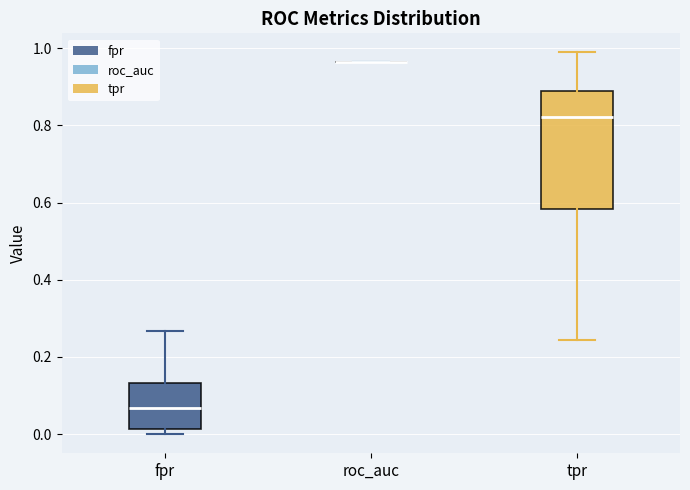

Comparing the boxes themselves (not the whiskers), which one is the tallest?

tpr